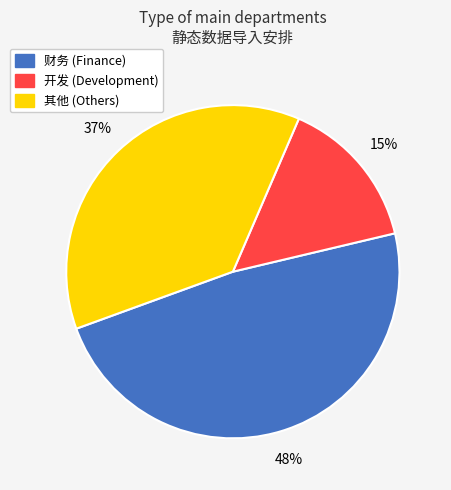

To the nearest percent, what is the average slice percentage?

33%